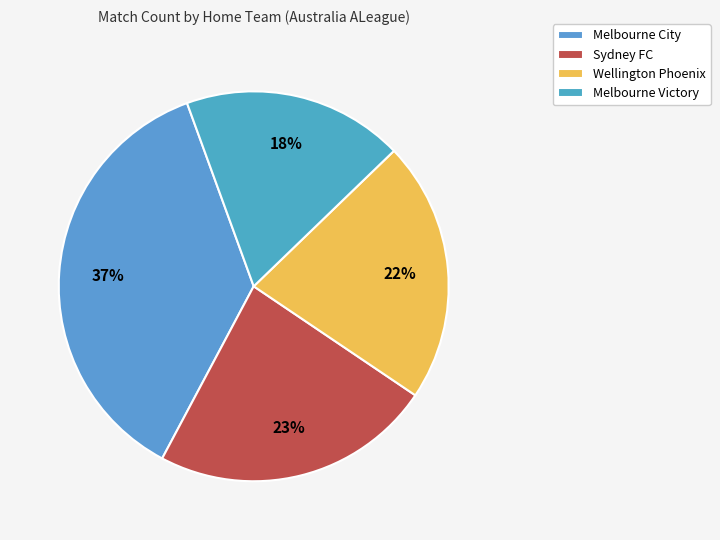

How many segments does this pie chart have?

4